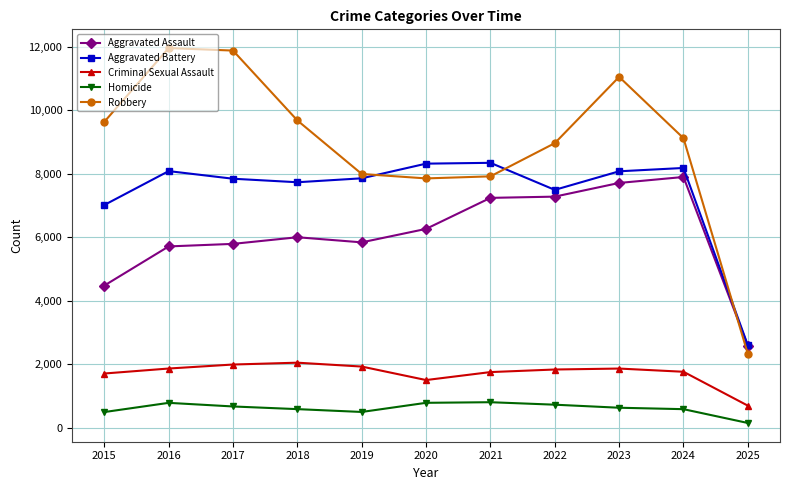

True or false: Criminal Sexual Assault and Robbery cross at least once.

False